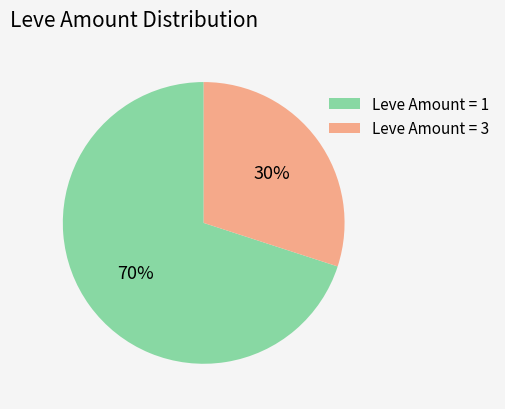

True or false: Leve Amount = 3 accounts for 23% of the total.

False